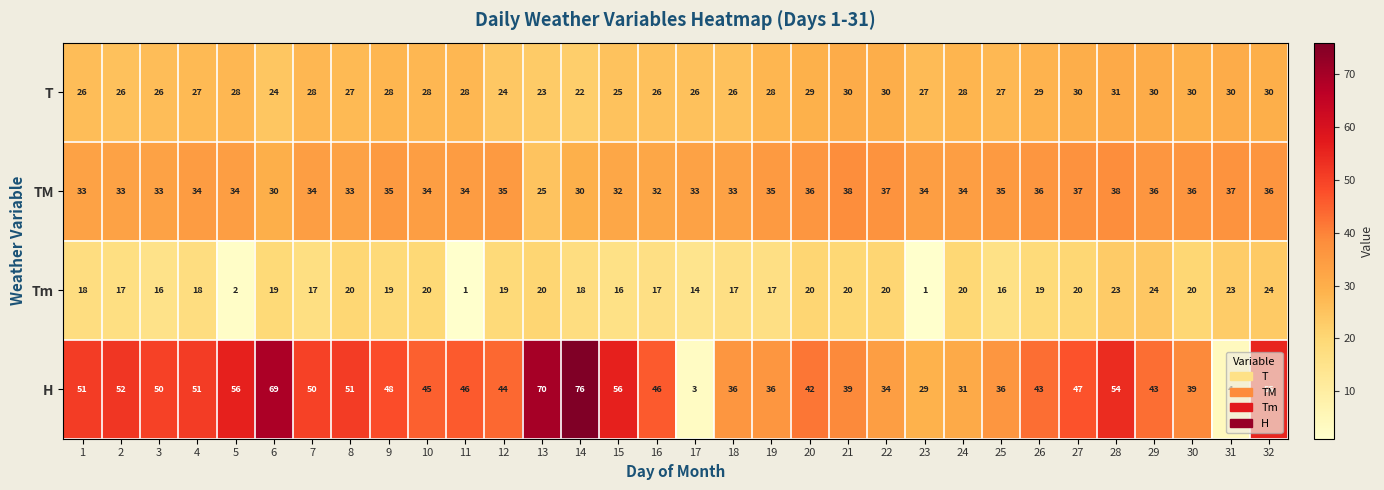

What is the approximate value of H at 15, to the nearest 5?

55